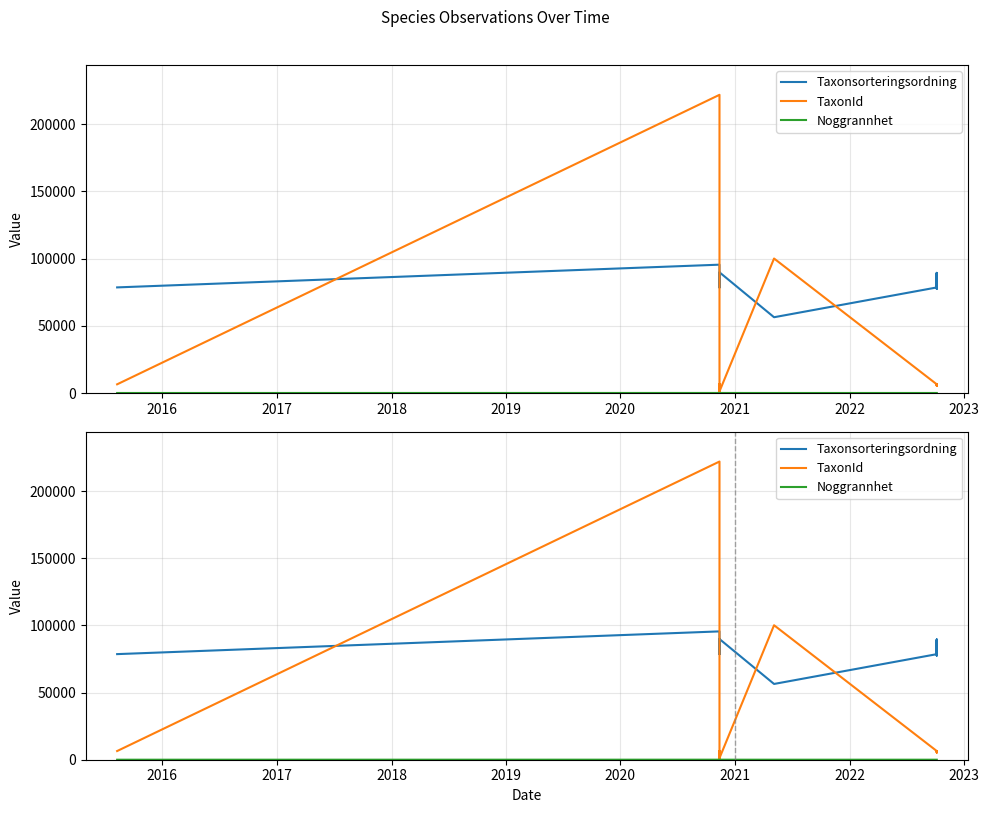

True or false: Noggrannhet has a value of 14 at 2019.

False